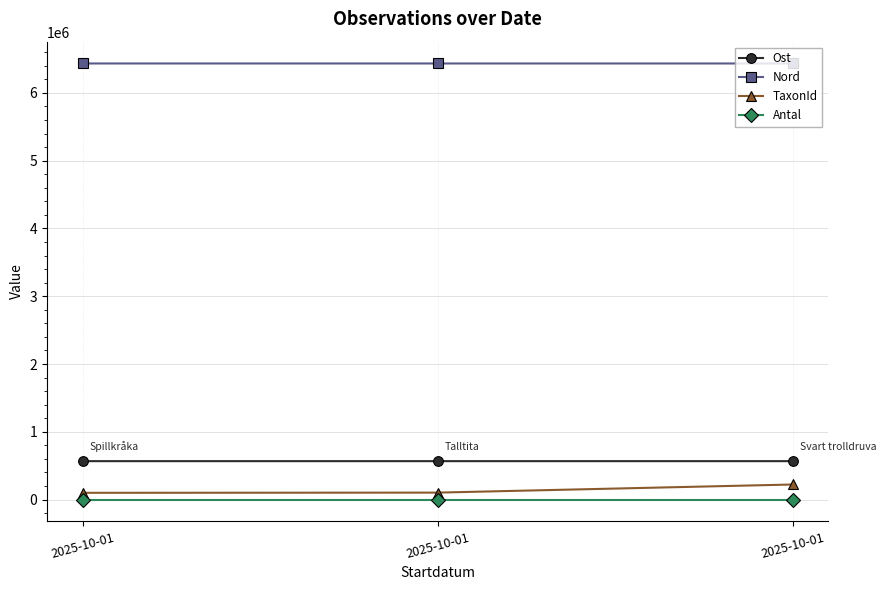

Does the chart display data point markers on the line(s)?

Yes